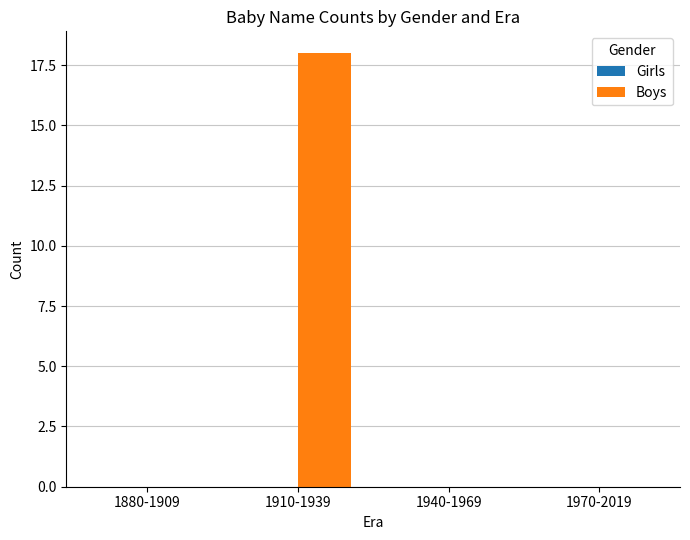

What is the greatest value displayed?

18